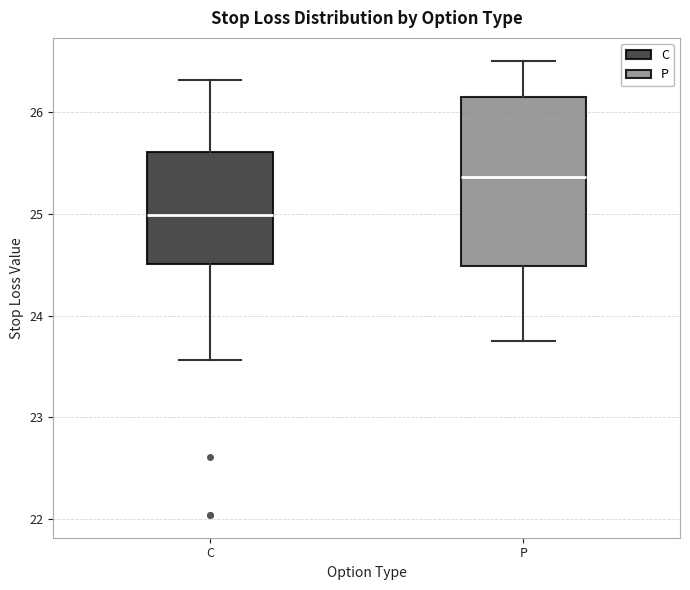

Where is the upper edge of the box for P on the y-axis? The values are not printed on the chart, so give them approximately, as read against the axis.

26.1